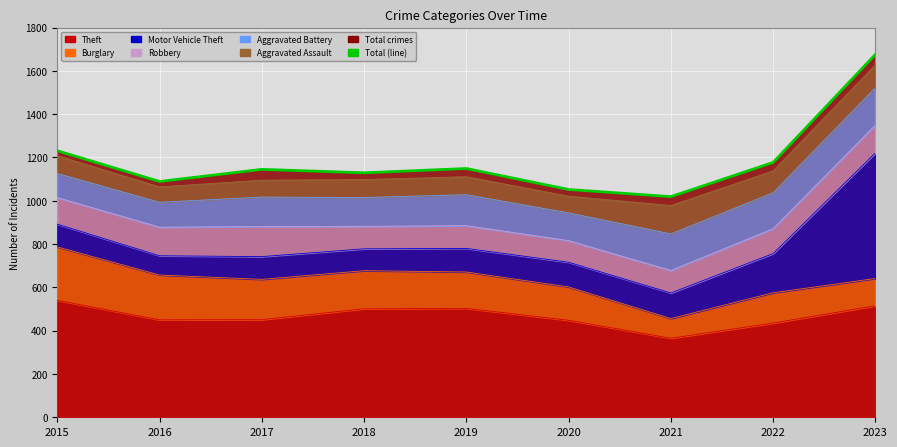

Rank the categories by value from highest to lowest.

2023, 2015, 2022, 2019, 2017, 2018, 2016, 2020, 2021